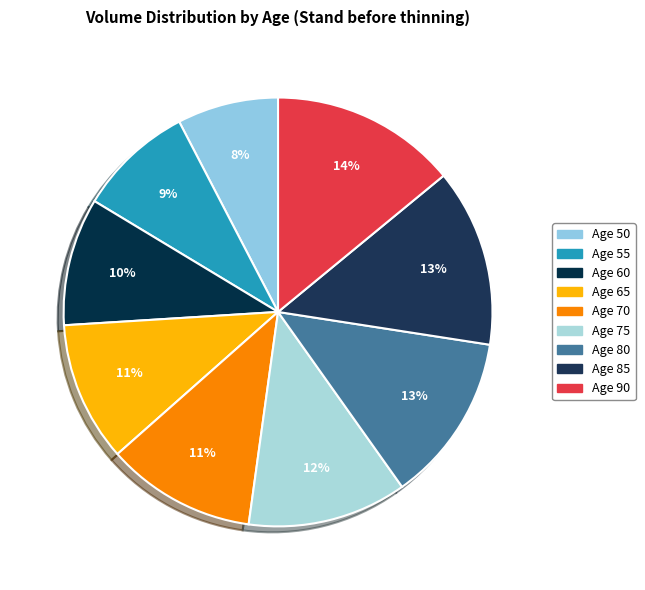

Is the sum of Age 55 and Age 60 greater than half?

No